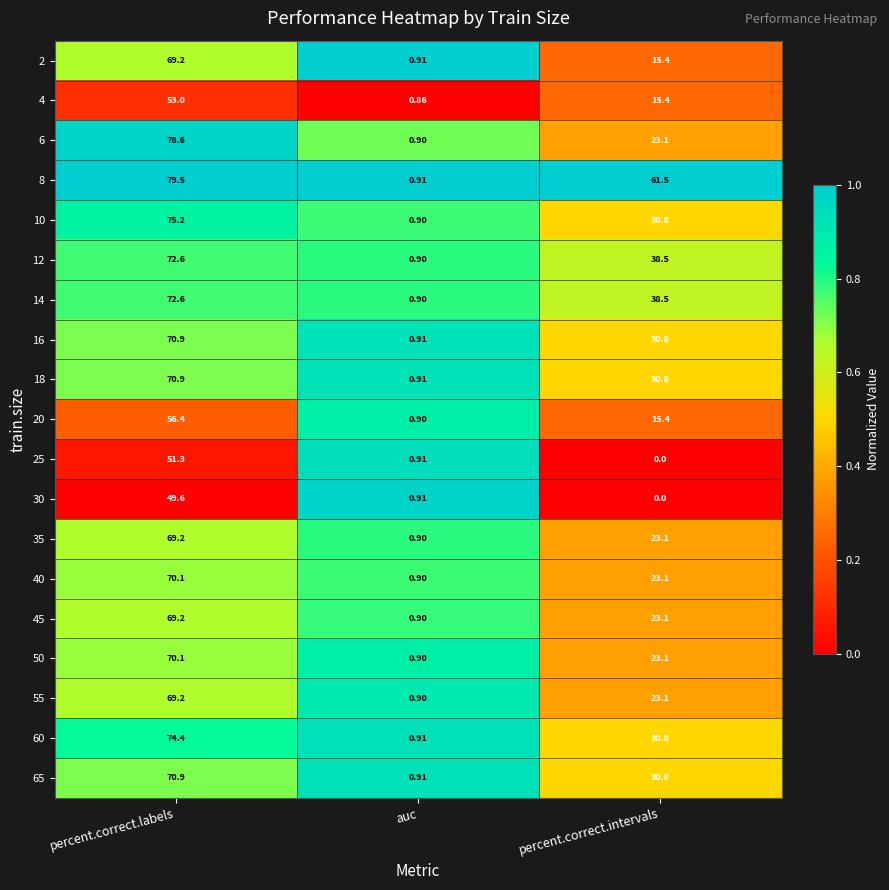

Which label corresponds to the largest value in the chart?

percent.correct.labels